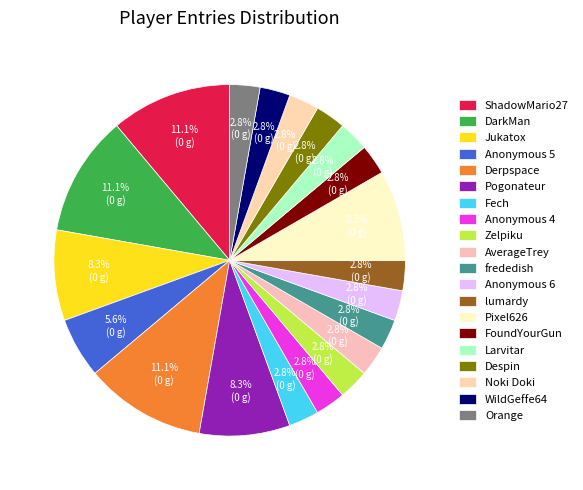

To the nearest percent, what portion does Derpspace represent?

11%